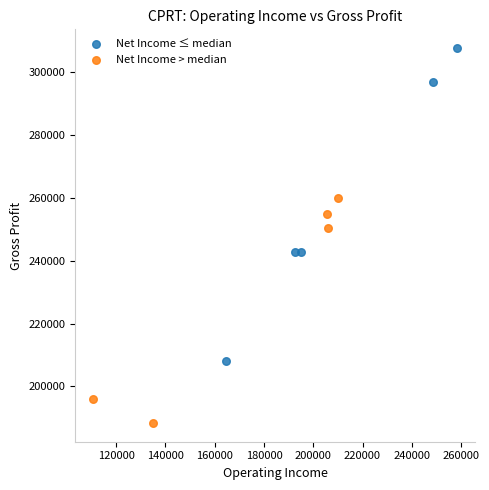

Which series contains the highest Y value?

Net Income ≤ median